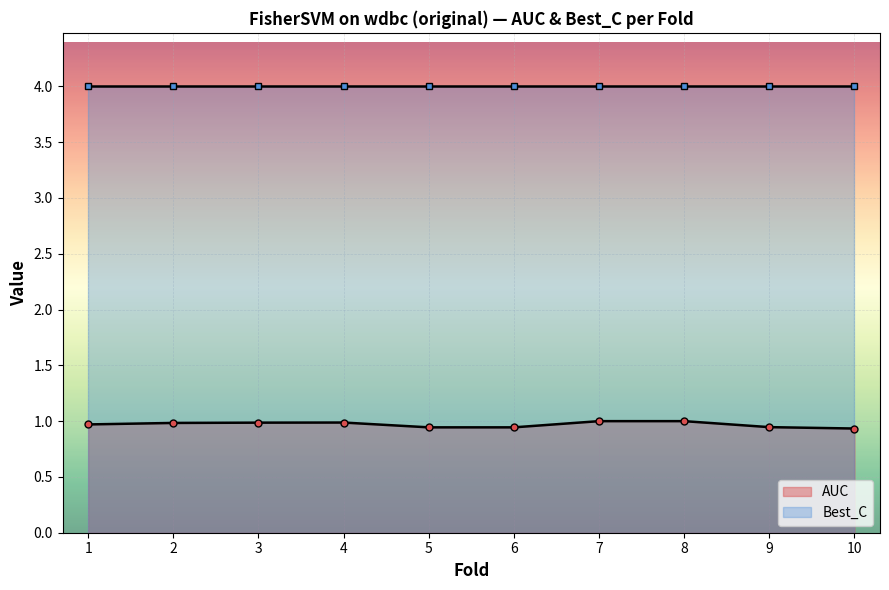

The chart shows a value of 0.9 at 10. True or false?

True